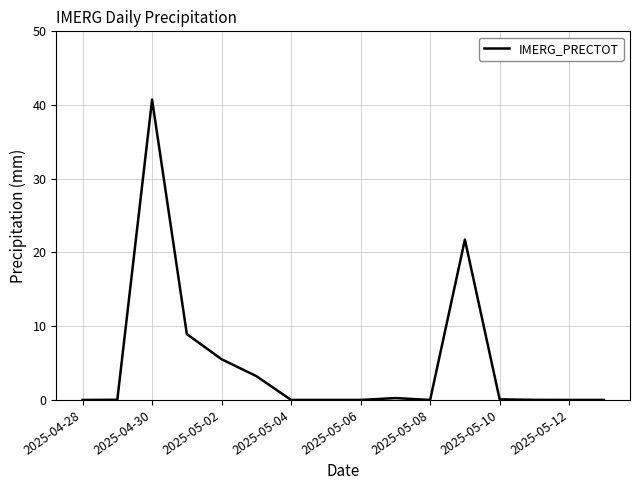

What is the average value?

5.0